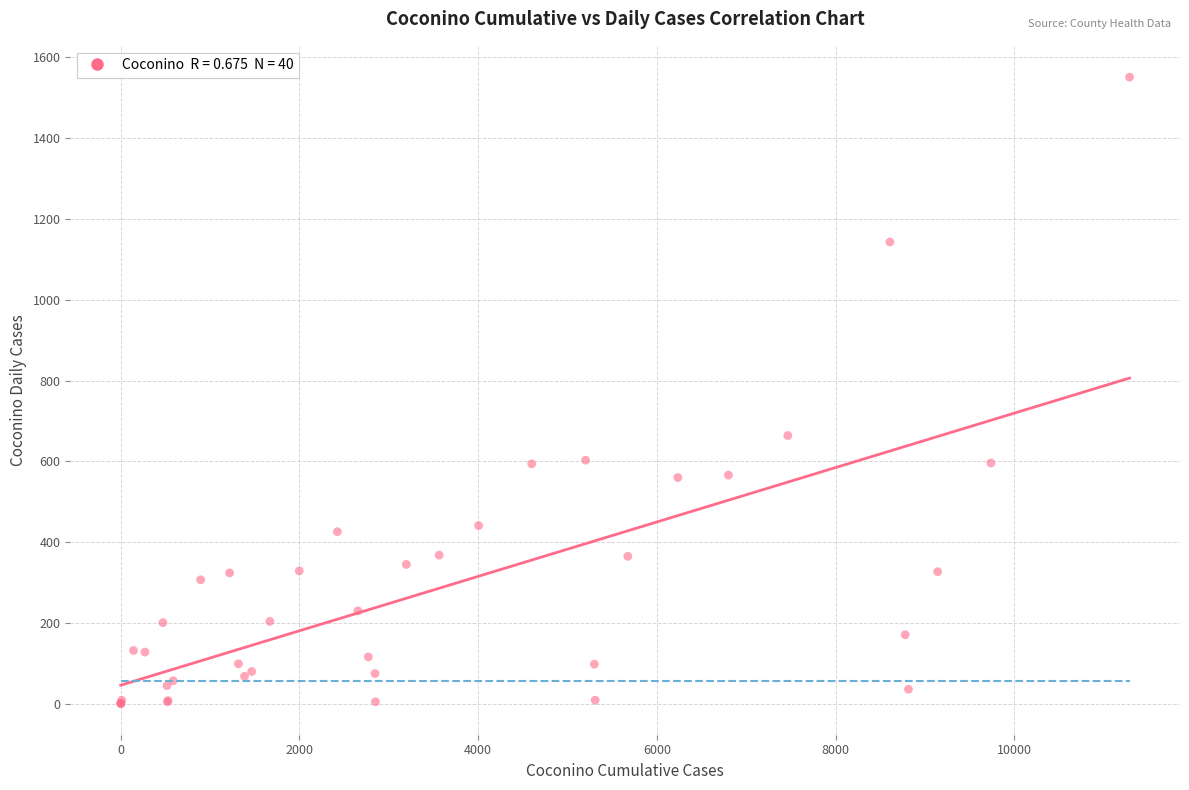

What Y value in the scatter plot is closest to 776?

664